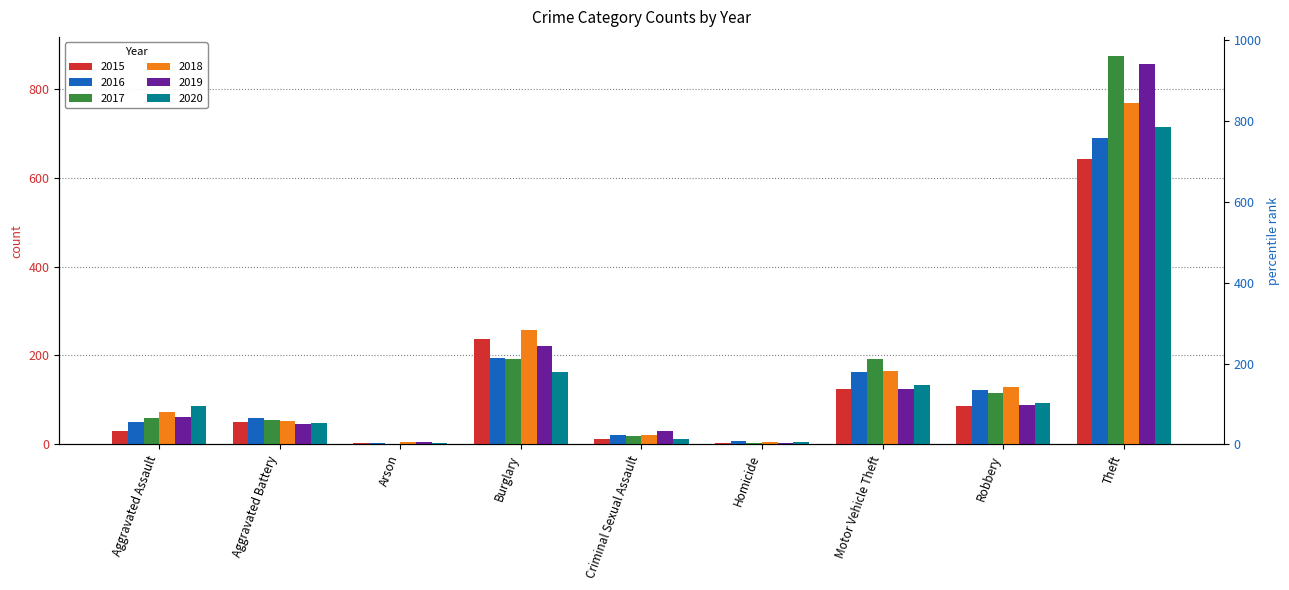

What is the label of the 5th bar from the left?

Criminal Sexual Assault